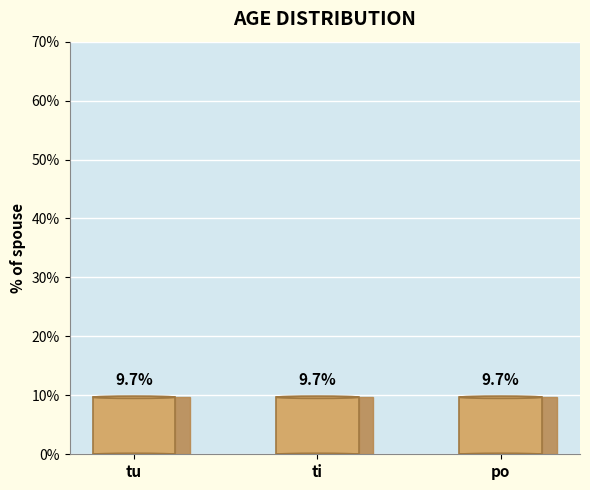

At which category does the chart reach its peak across all series?

ti